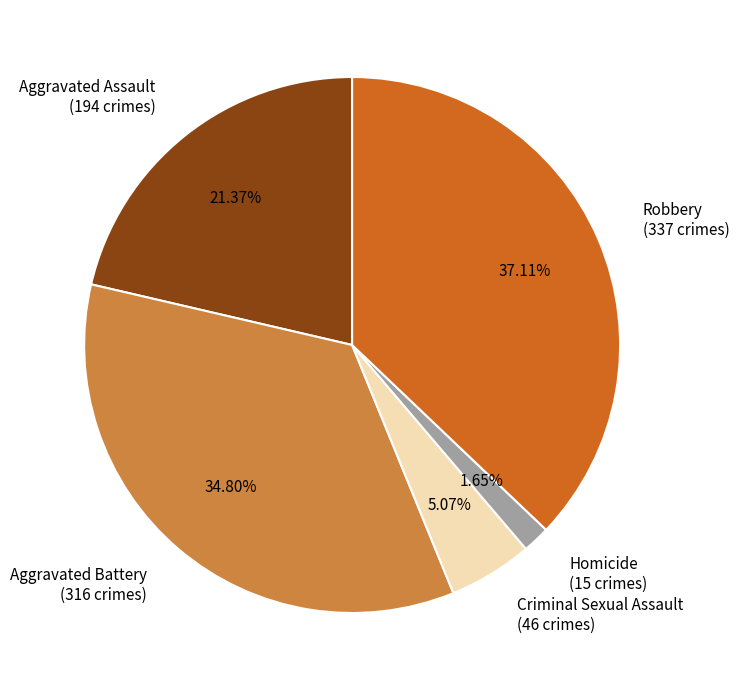

True or false: Criminal Sexual Assault accounts for 12% of the total.

False